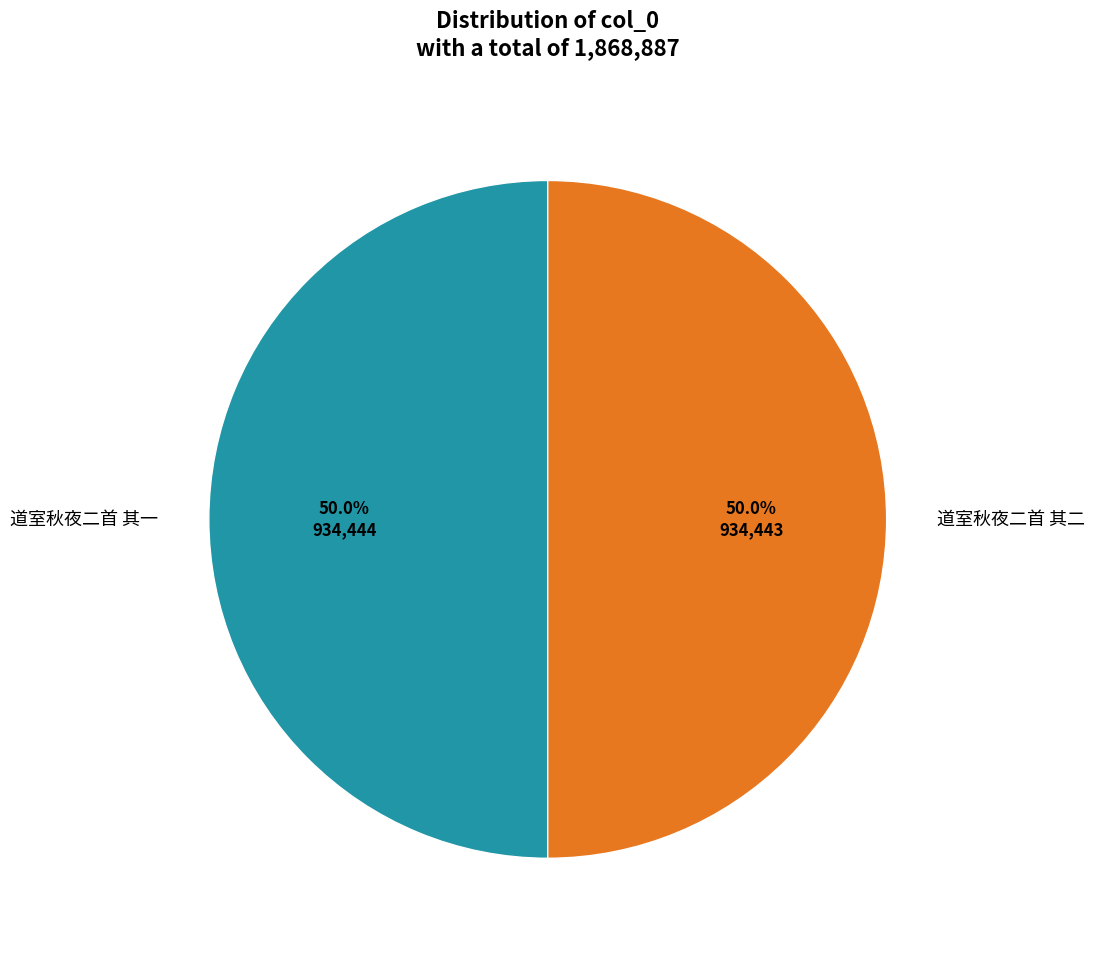

What percentage do 道室秋夜二首 其二 and 道室秋夜二首 其一 together represent?

100.0%